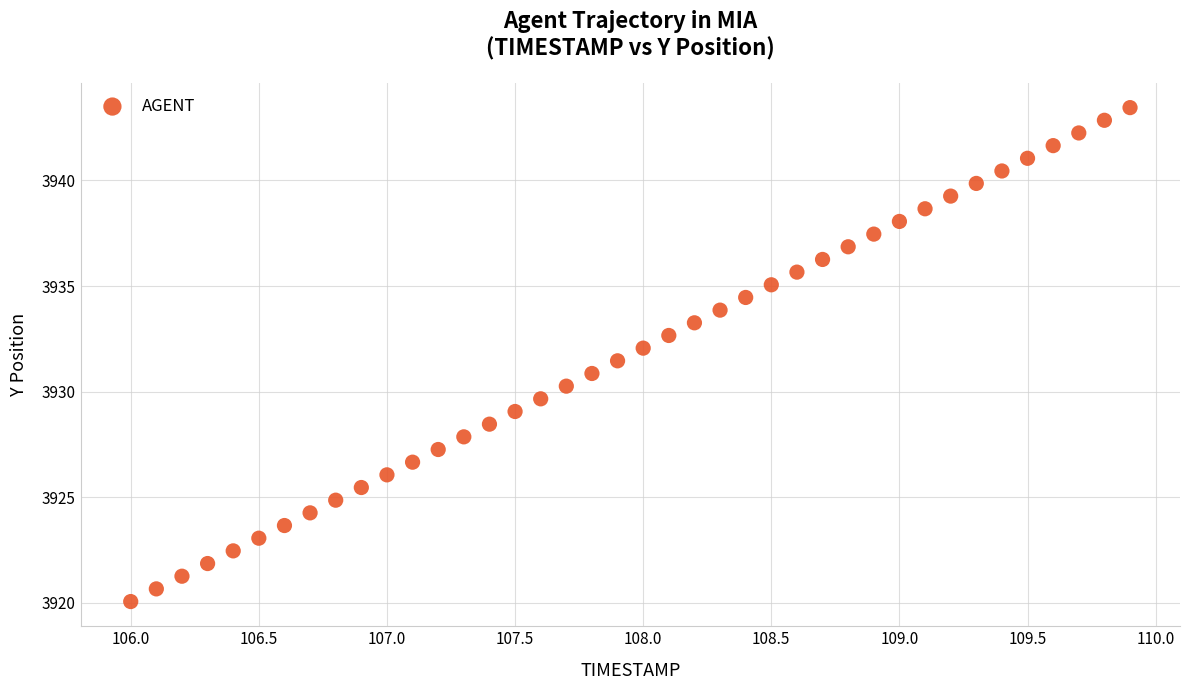

What is the range of Y values (max minus min)?

23.4